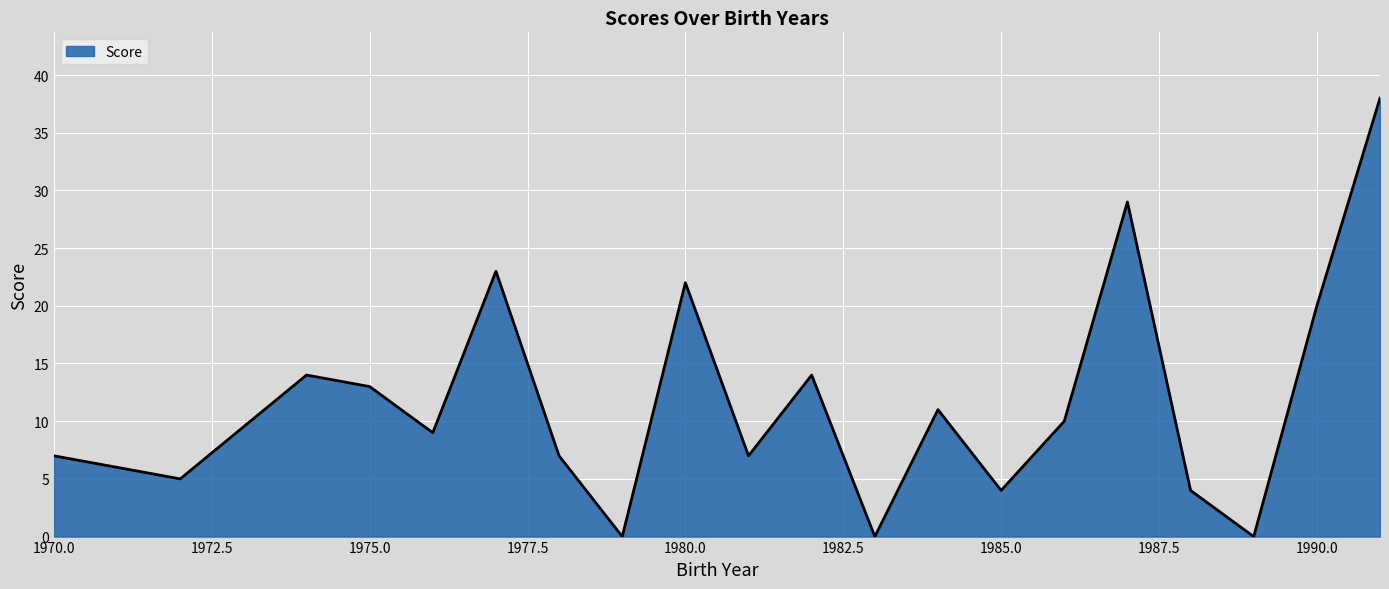

How many lines are shown in the chart?

1